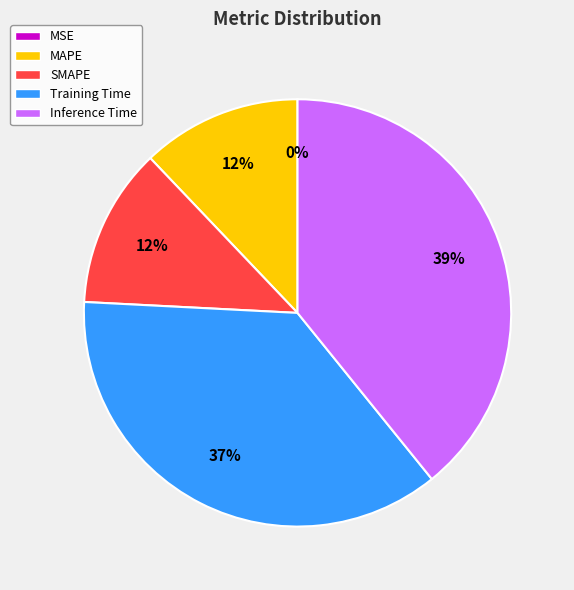

Is it true that Inference Time is 39% of the pie?

True